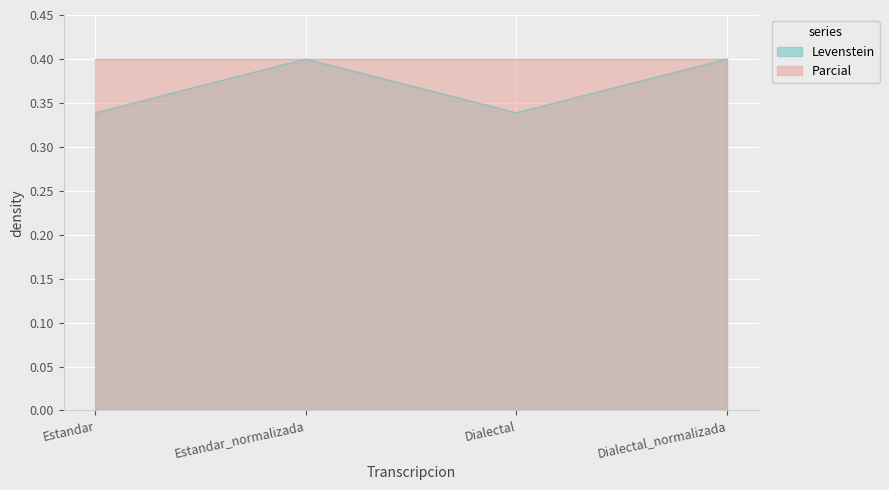

What is the difference between the second highest and second lowest values?

0.1